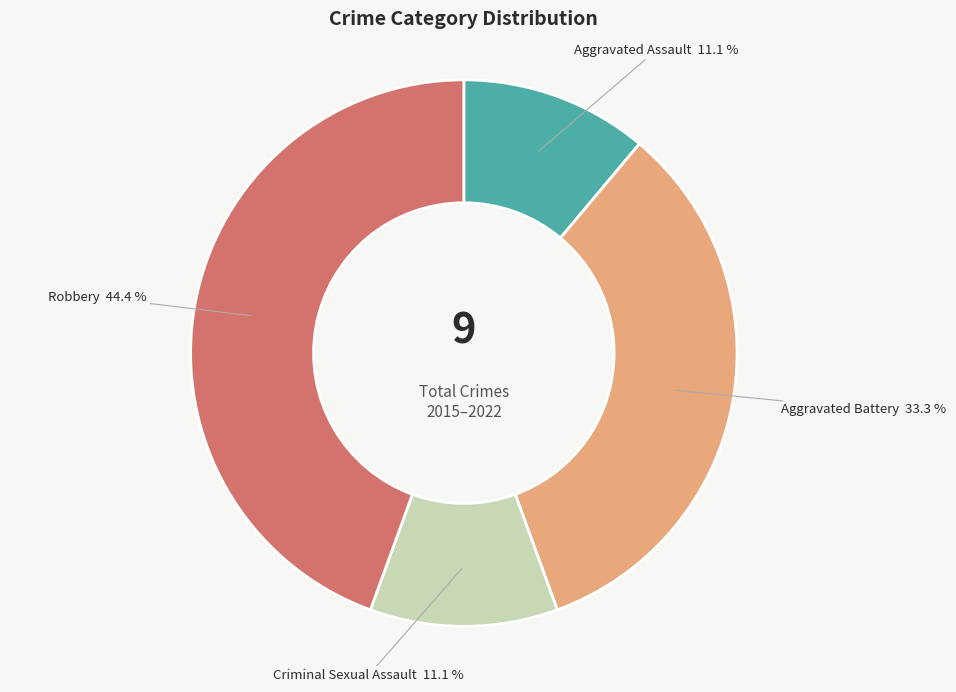

The Robbery slice represents 39% of the pie. True or false?

False